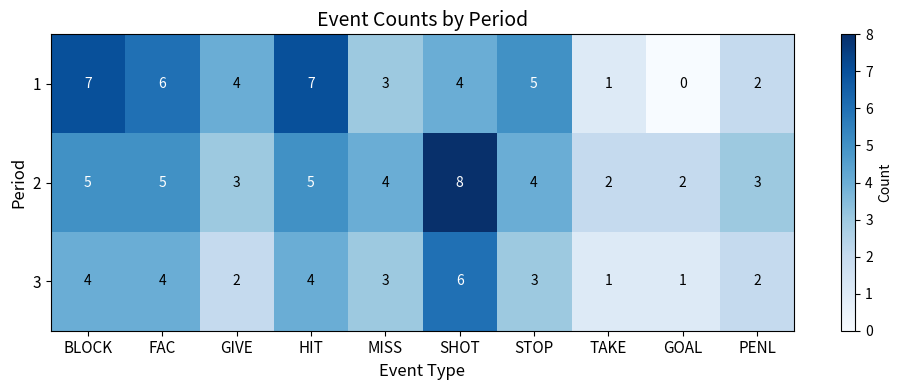

Which series has the widest spread of values?

1